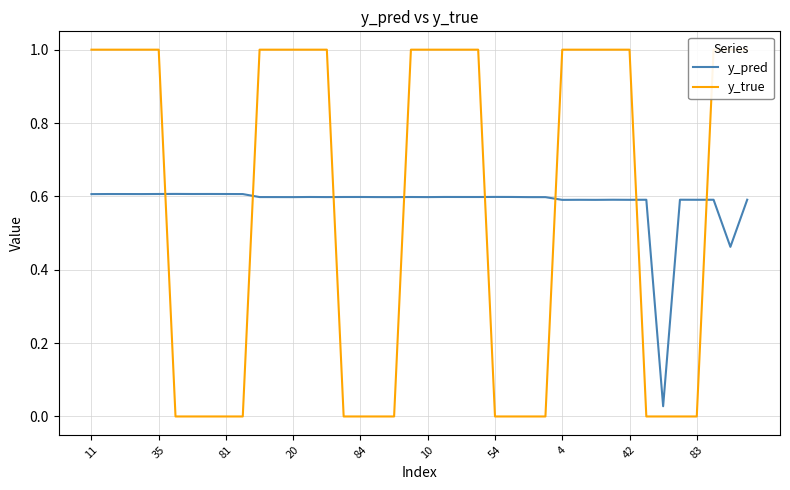

The value of y_pred at 35 is 0.6. True or false?

True